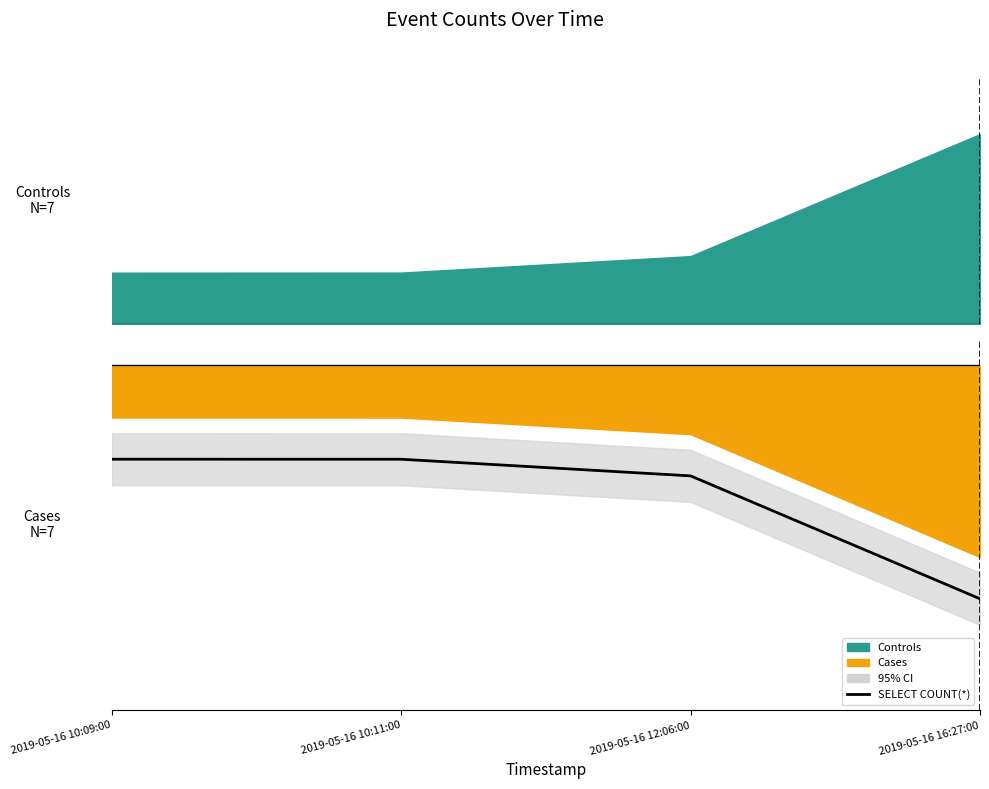

What position from the left is 2019-05-16 16:27:00?

4